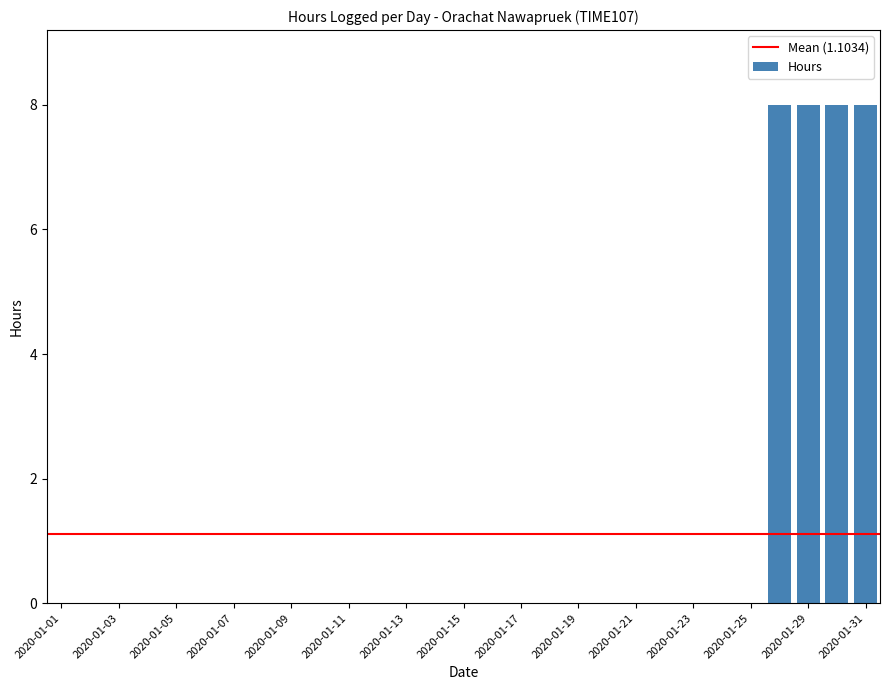

Count the number of categories in the chart.

29